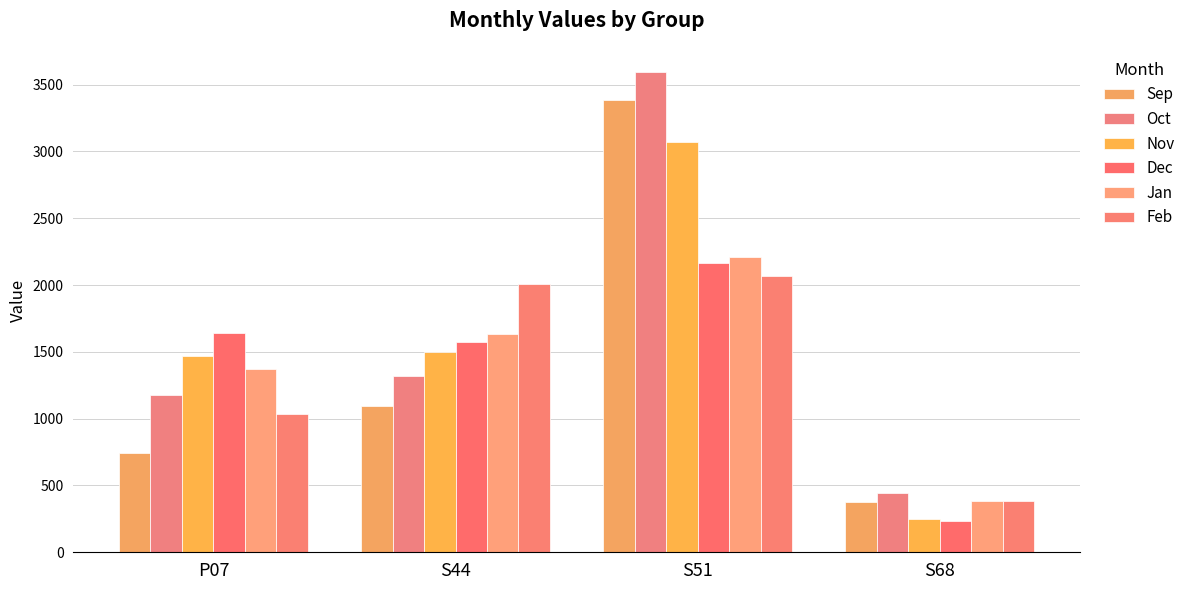

Where is Dec nearest to the value 1199?

S44